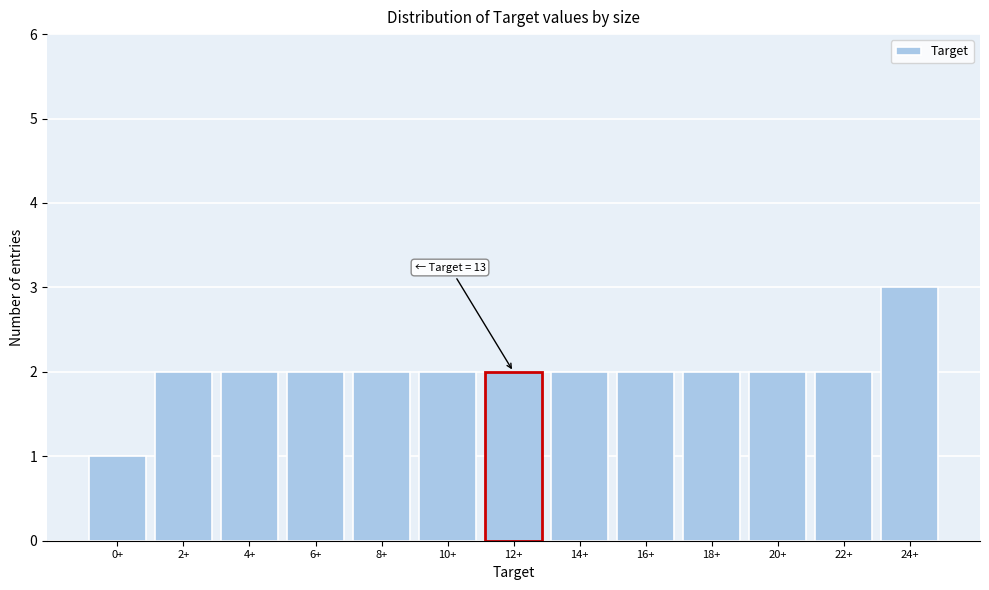

Reading left to right, what are all the values shown in this chart?

0+=1	2+=2	4+=2	6+=2	8+=2	10+=2	12+=2	14+=2	16+=2	18+=2	20+=2	22+=2	24+=3